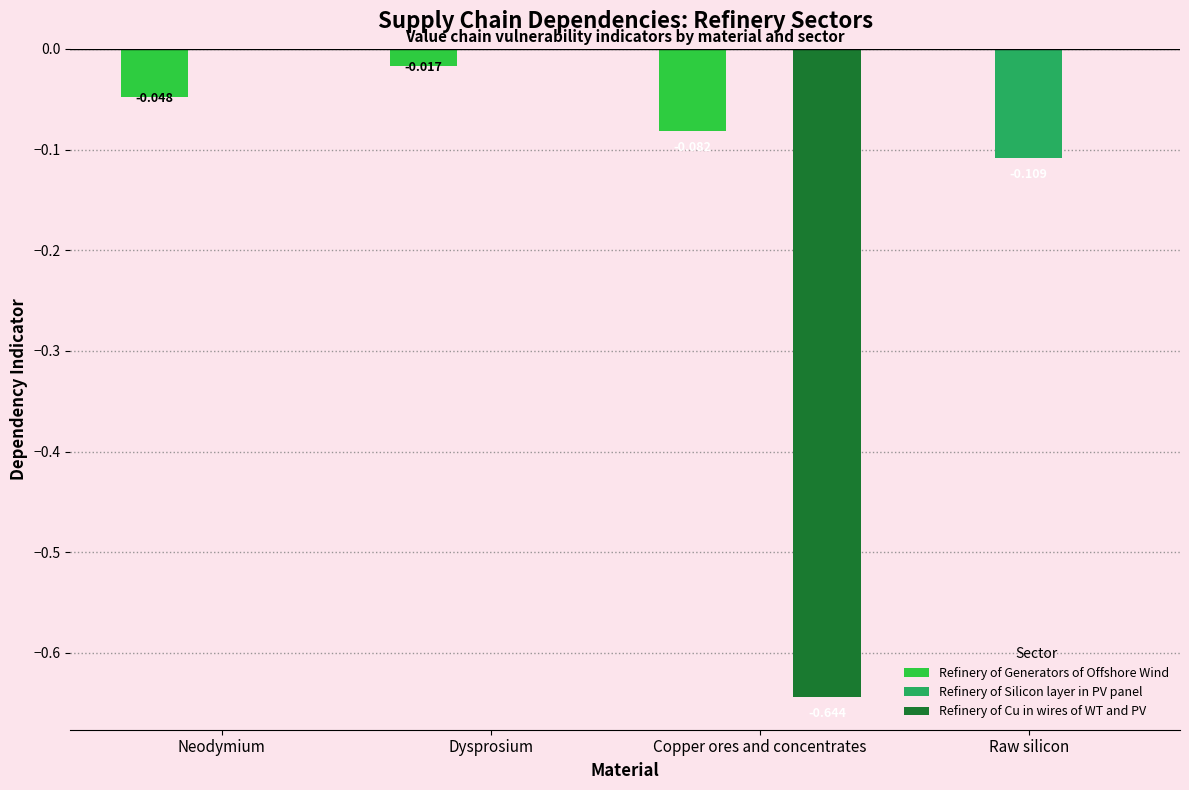

Which category has the highest value in the Refinery of Generators of Offshore Wind series?

Raw silicon